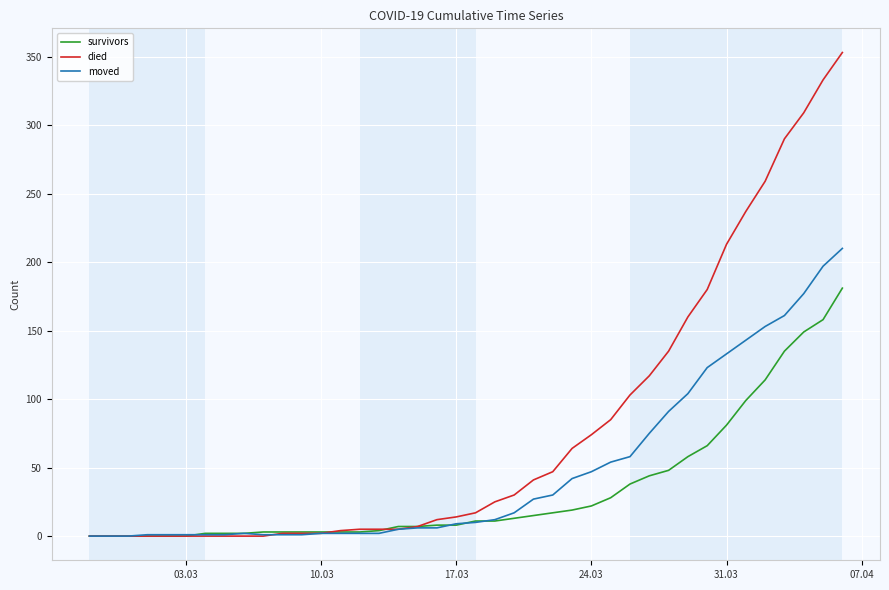

What is the difference between the second highest and minimum values in the died series?

333